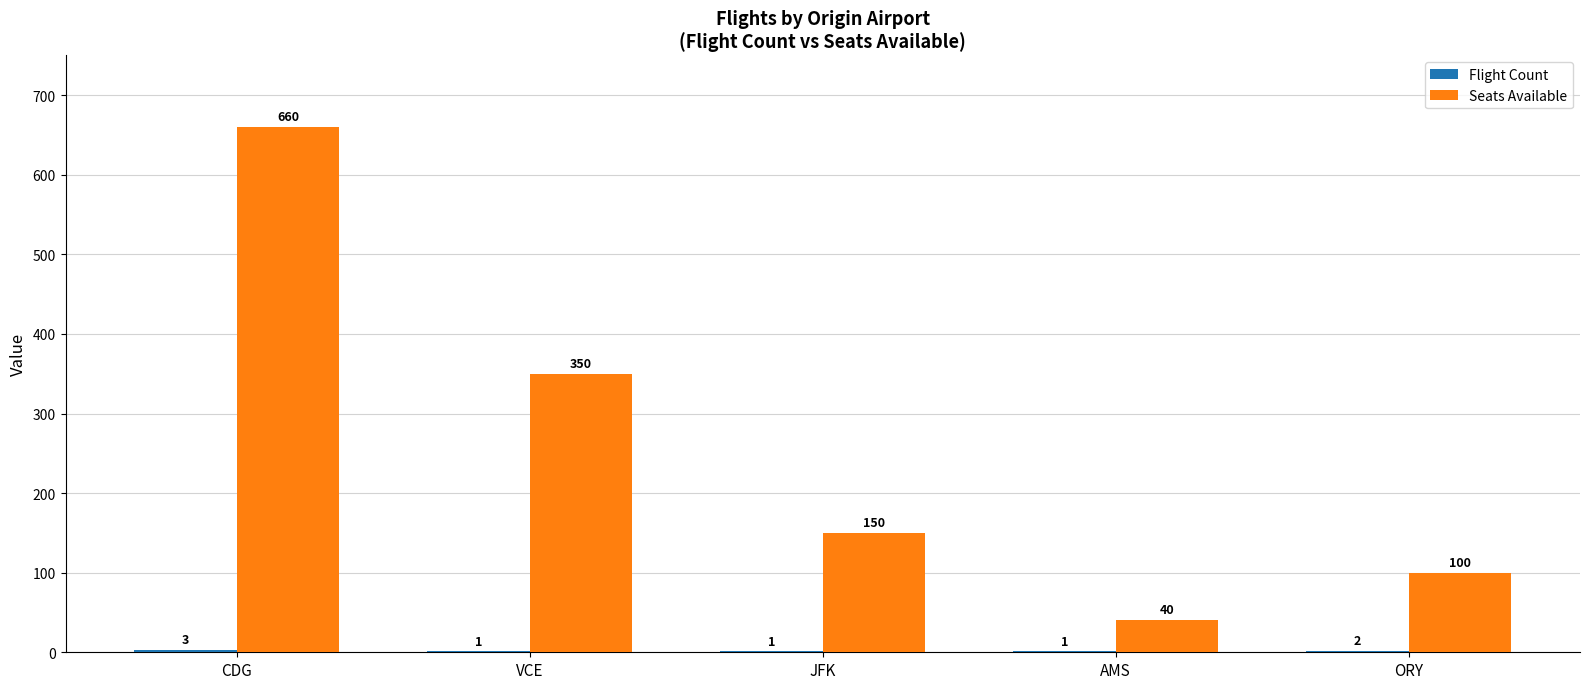

At which category is the sum across all series the highest?

CDG